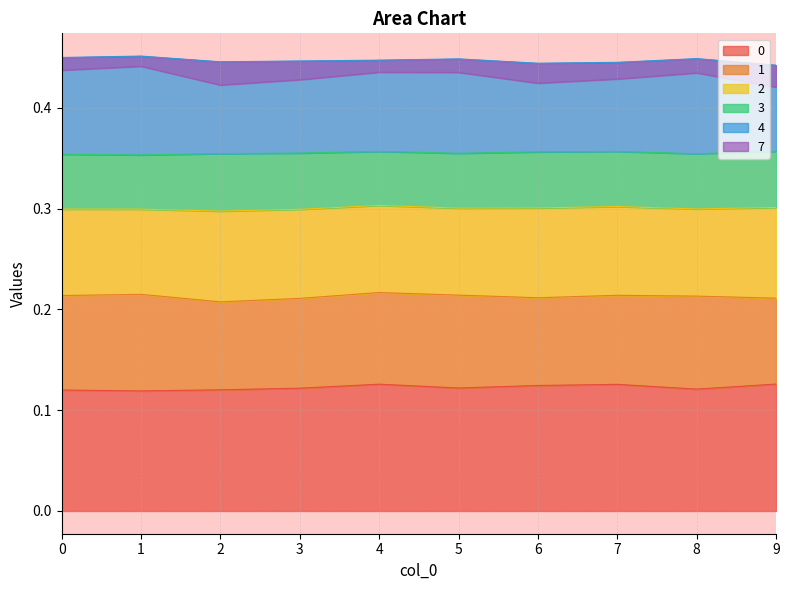

Where is the first local maximum for 1?

1